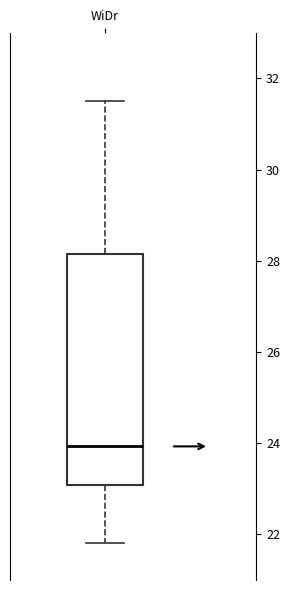

Read this box plot against the y-axis: the position of the median line, the range covered by the box, and the ends of both whiskers. The values are not printed on the chart, so give them approximately, as read against the axis.

median 24.0, box 23.0 to 28.2, whiskers 21.8 to 31.6